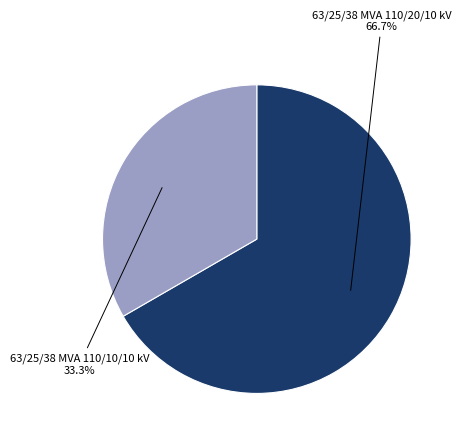

What is the majority slice?

63/25/38 MVA 110/20/10 kV